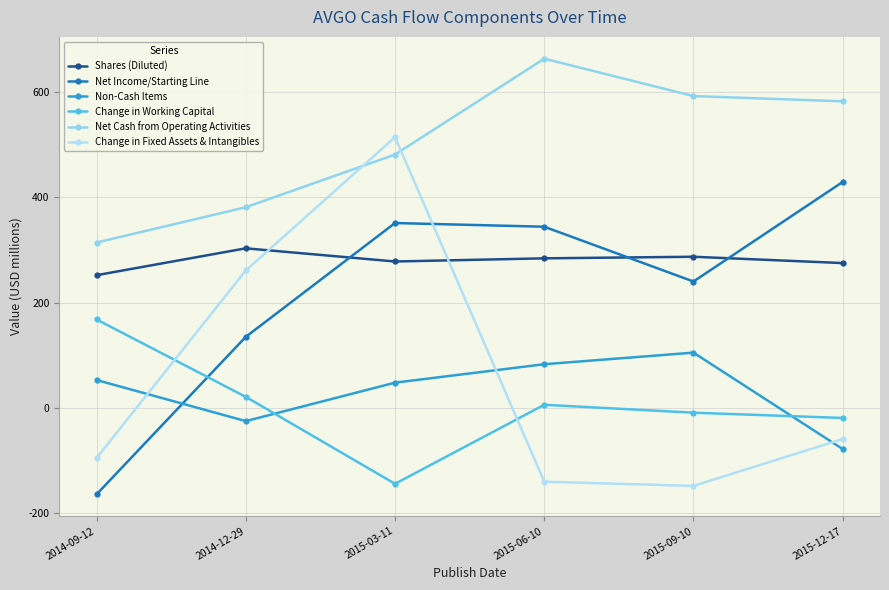

Rank the series by their maximum value, from highest to lowest.

Net Cash from Operating Activities, Change in Fixed Assets & Intangibles, Net Income/Starting Line, Shares (Diluted), Change in Working Capital, Non-Cash Items